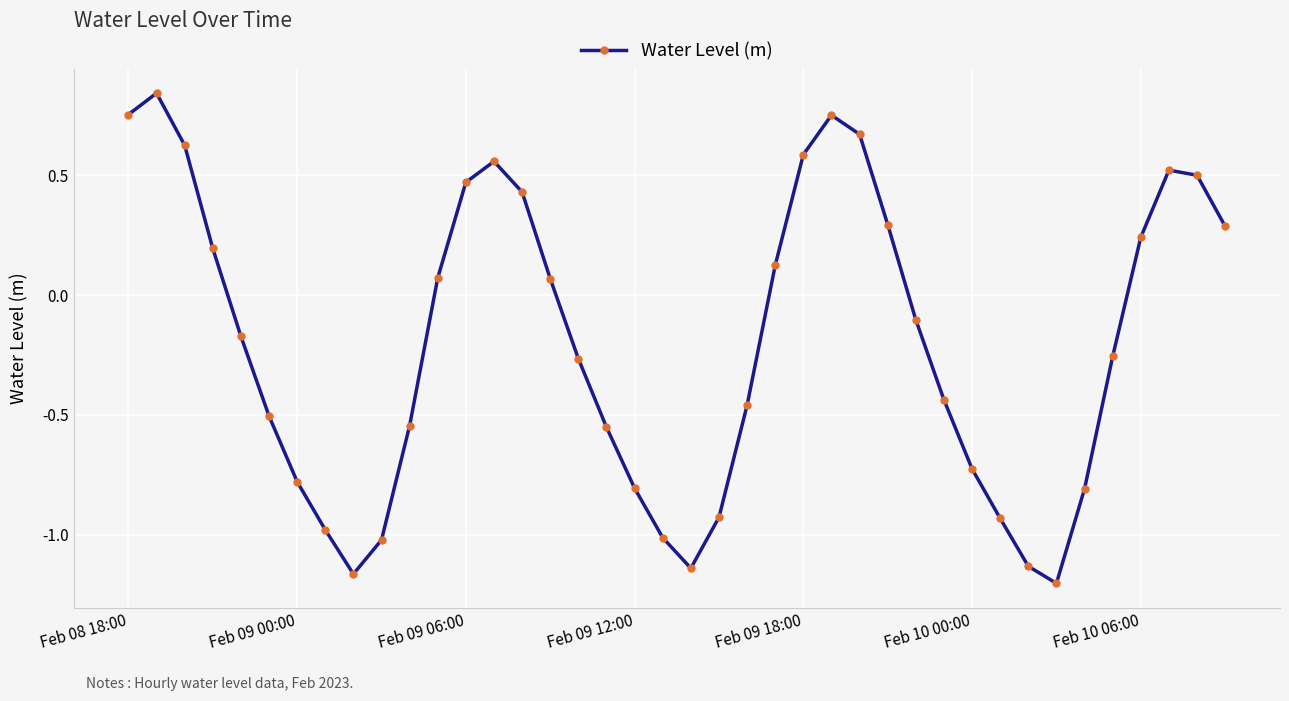

What is the sum of all values?

-7.9